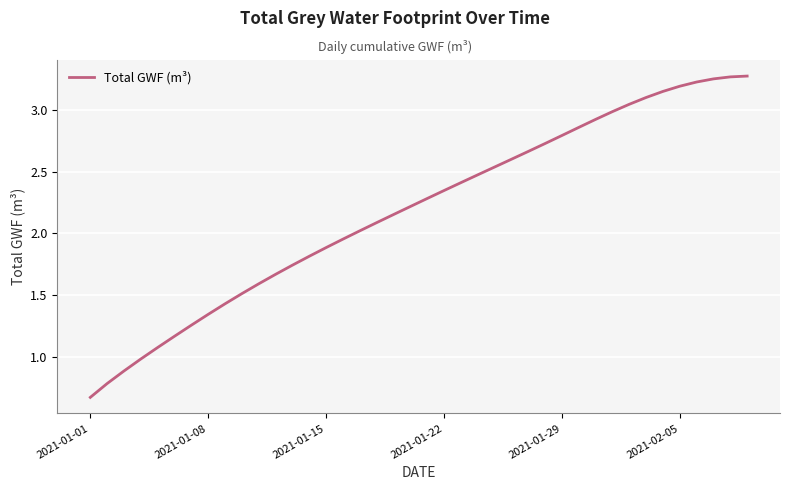

Is it true that the value at 2021-01-29 is 3.8?

False